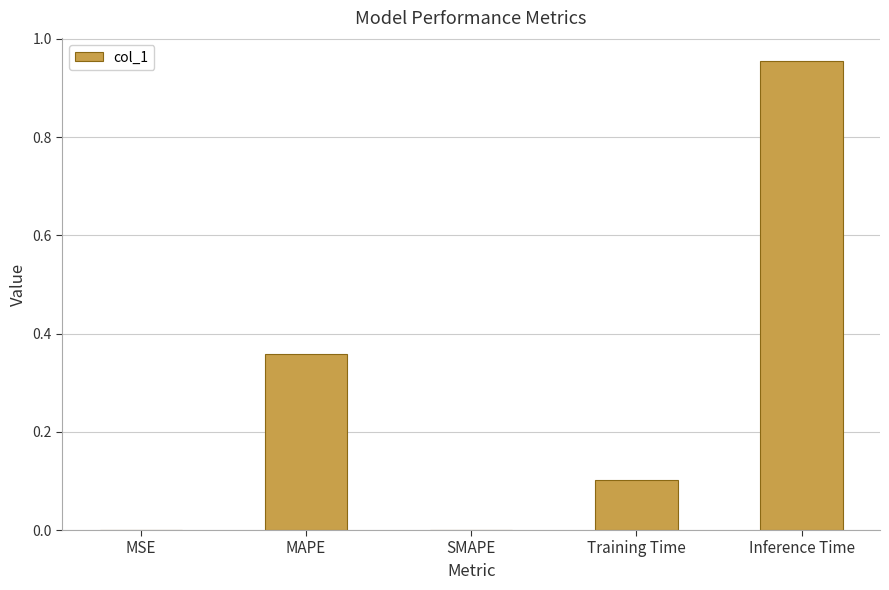

What is the sum of the values at MAPE and Training Time?

0.5